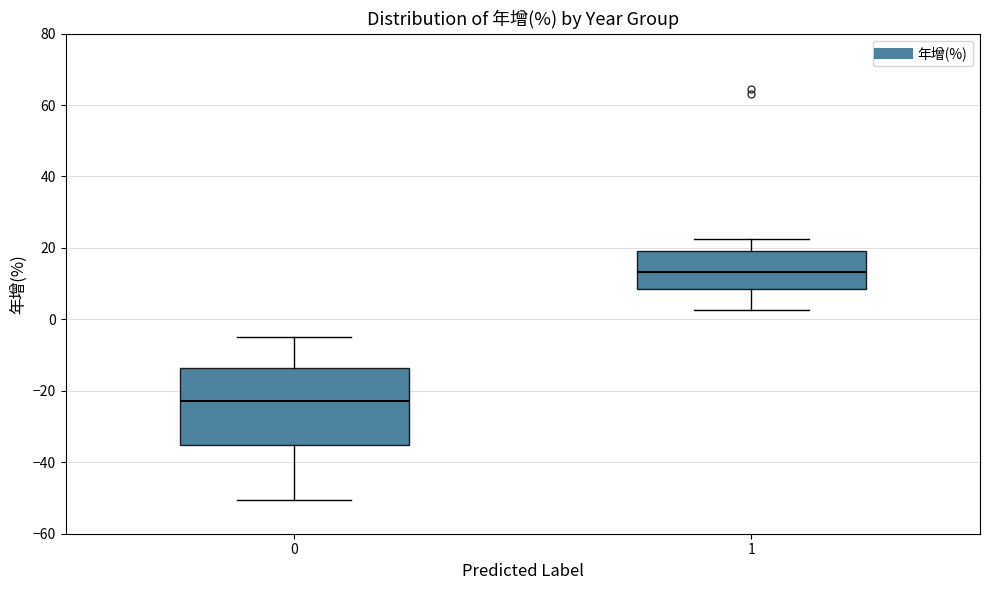

Reading left to right, transcribe this box plot: for each box, give where its median line is, the range the box spans, and where its two whiskers end, as read against the y-axis. The values are not printed on the chart, so give them approximately, as read against the axis.

0: median -22, box -36 to -14, whiskers -50 to -4
1: median 14, box 8 to 20, whiskers 2 to 22